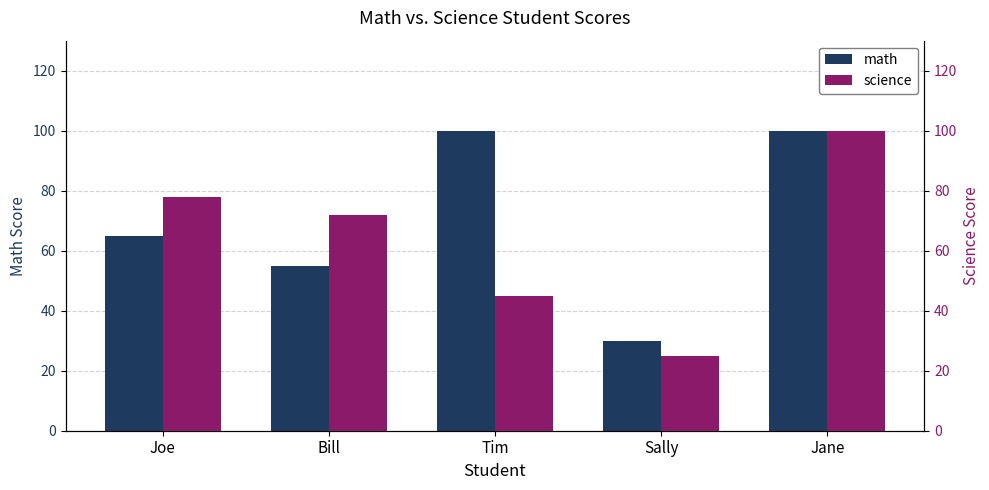

What is the difference between the maximum and minimum values in the science series?

75